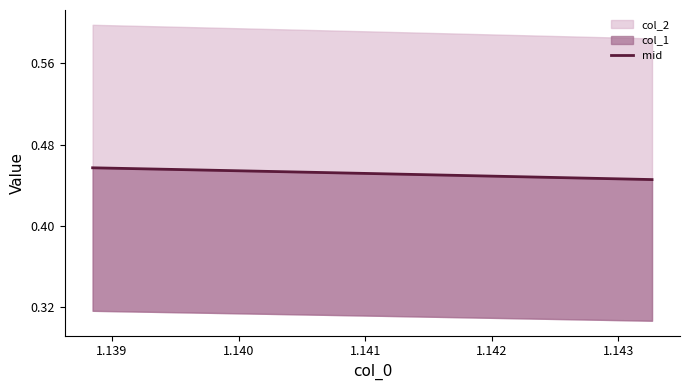

The value at 1.141 is 0.1. True or false?

False